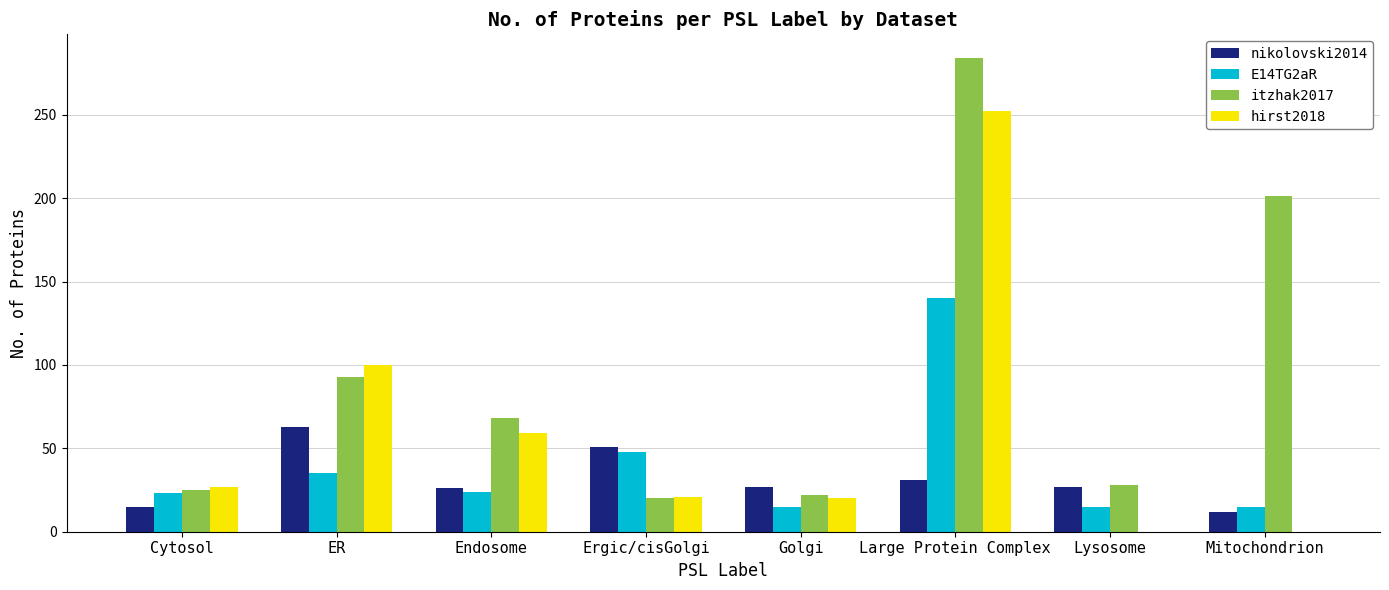

At which category is the sum across all series the highest?

Large Protein Complex